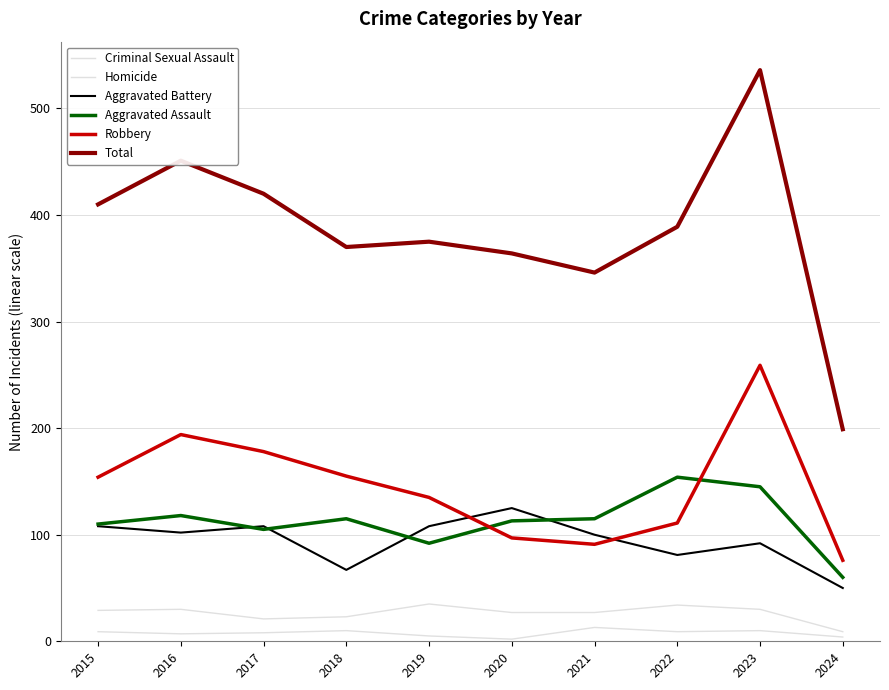

In Aggravated Battery, how many points are higher than both neighbors (excluding endpoints)?

3